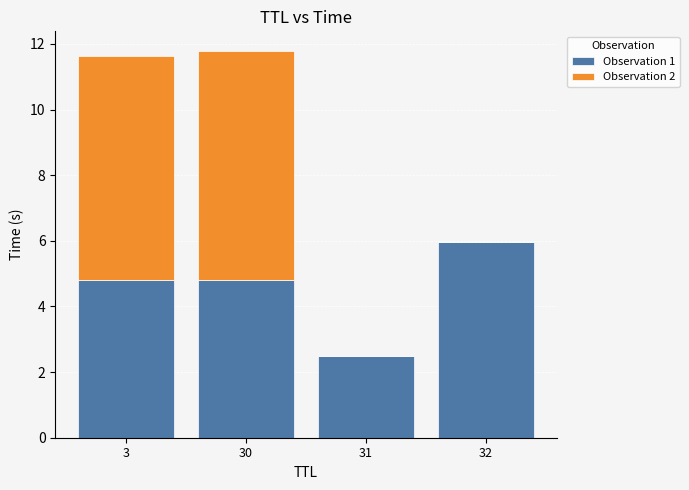

Does the chart contain stacked bars?

Yes